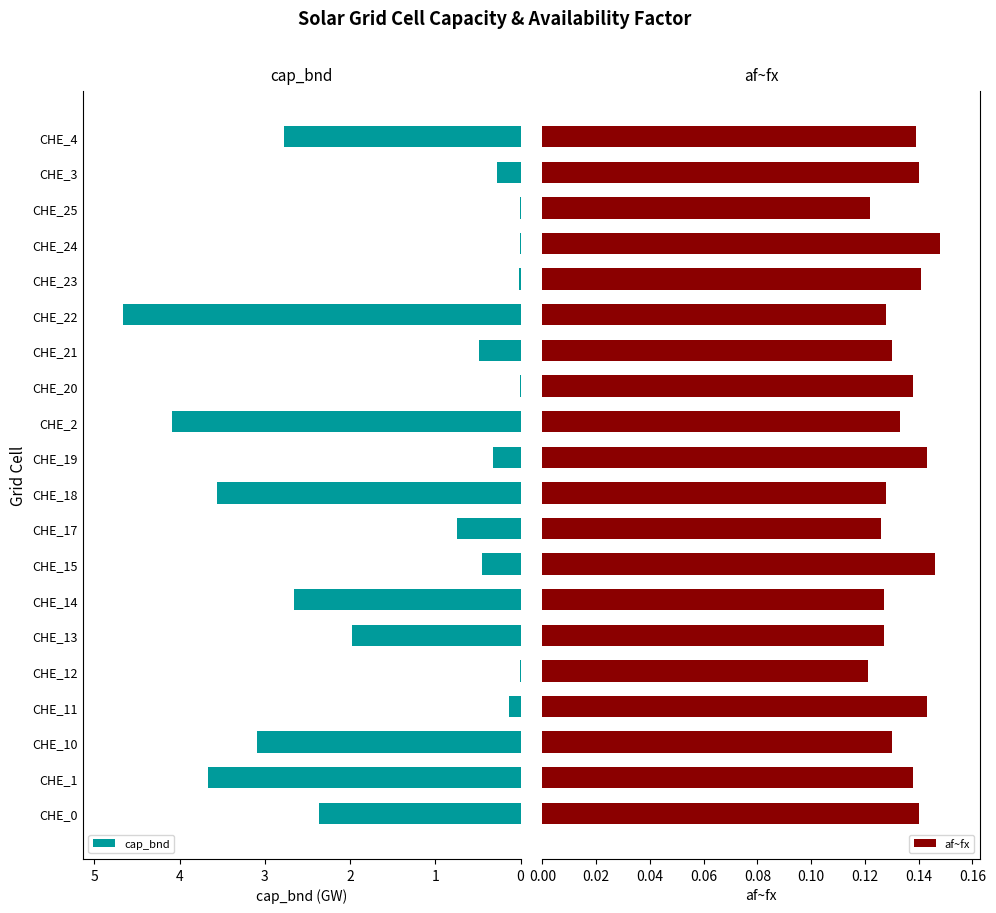

Which series has the largest total across all categories?

cap_bnd